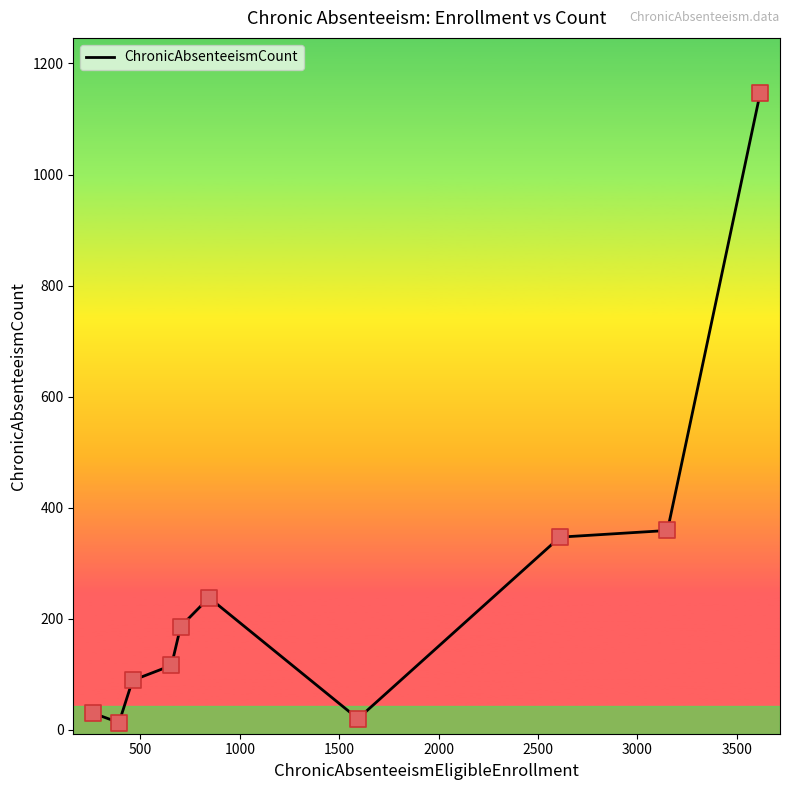

What is the maximum value shown in the chart?

1146